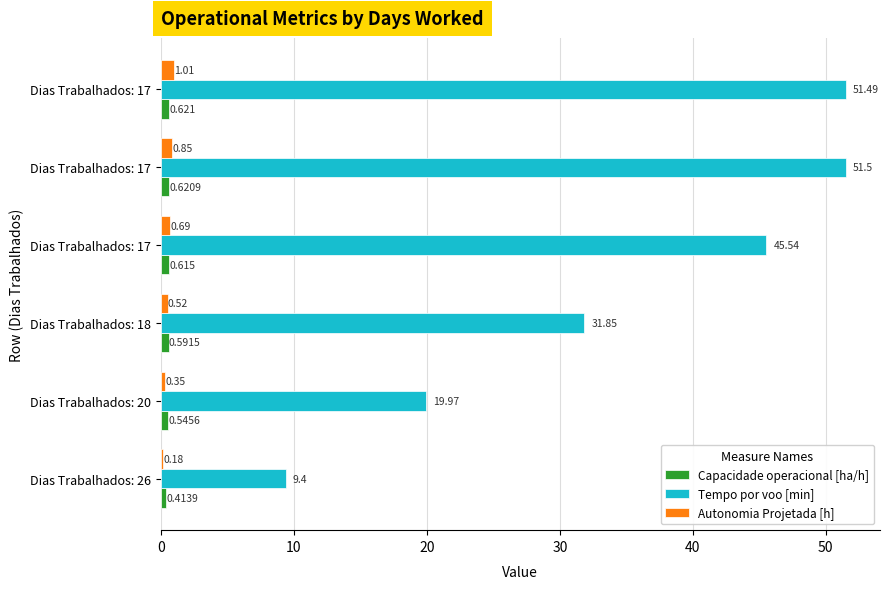

What is the maximum value shown in the chart?

51.5